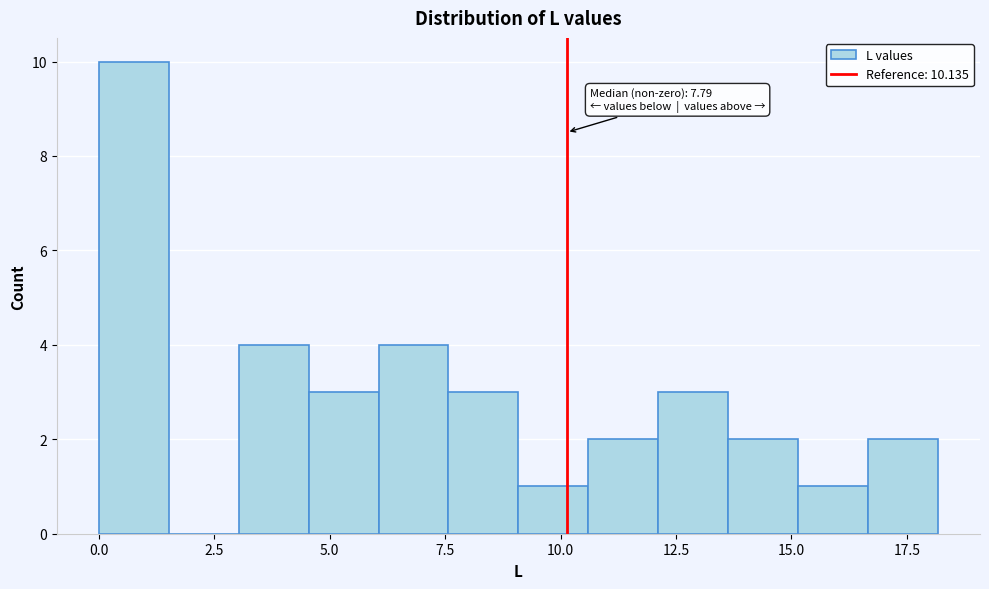

Around what value on the x-axis is the tallest bar? Give the approximate position of its centre, as read against the axis.

1.0